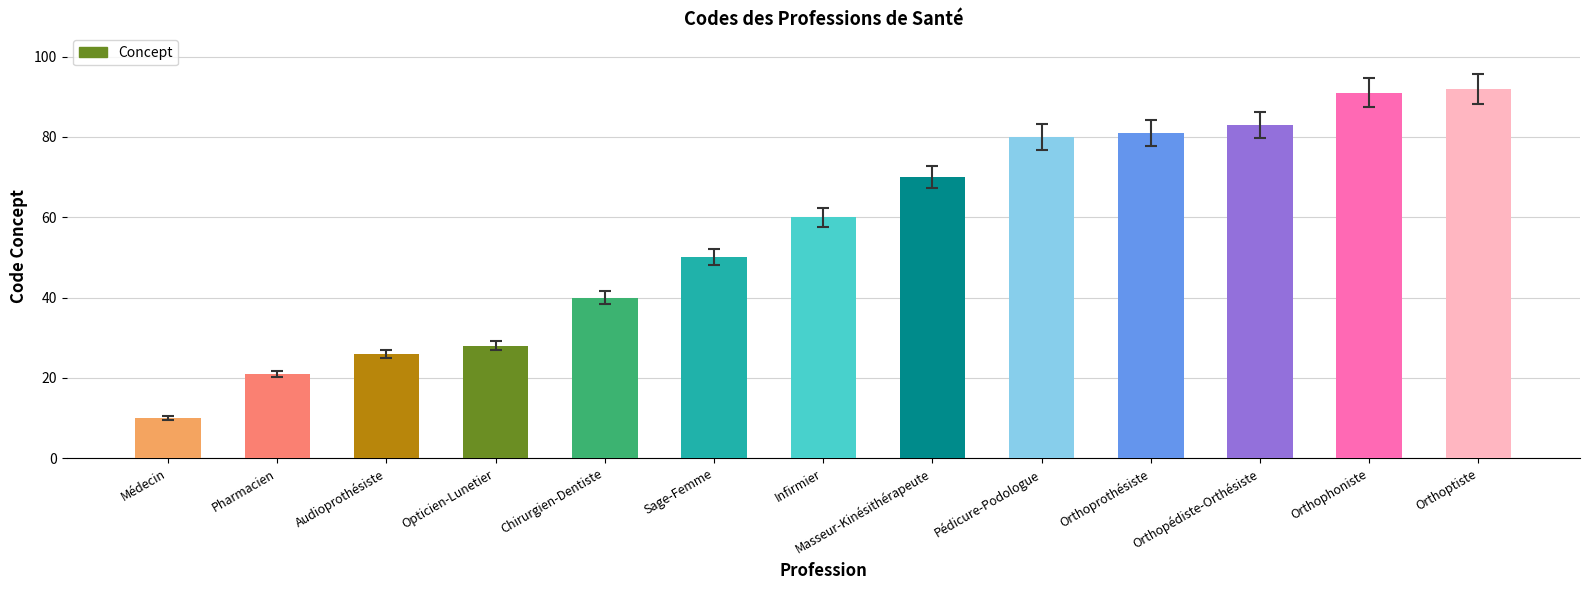

Between Opticien-Lunetier and Infirmier, which is larger?

Infirmier